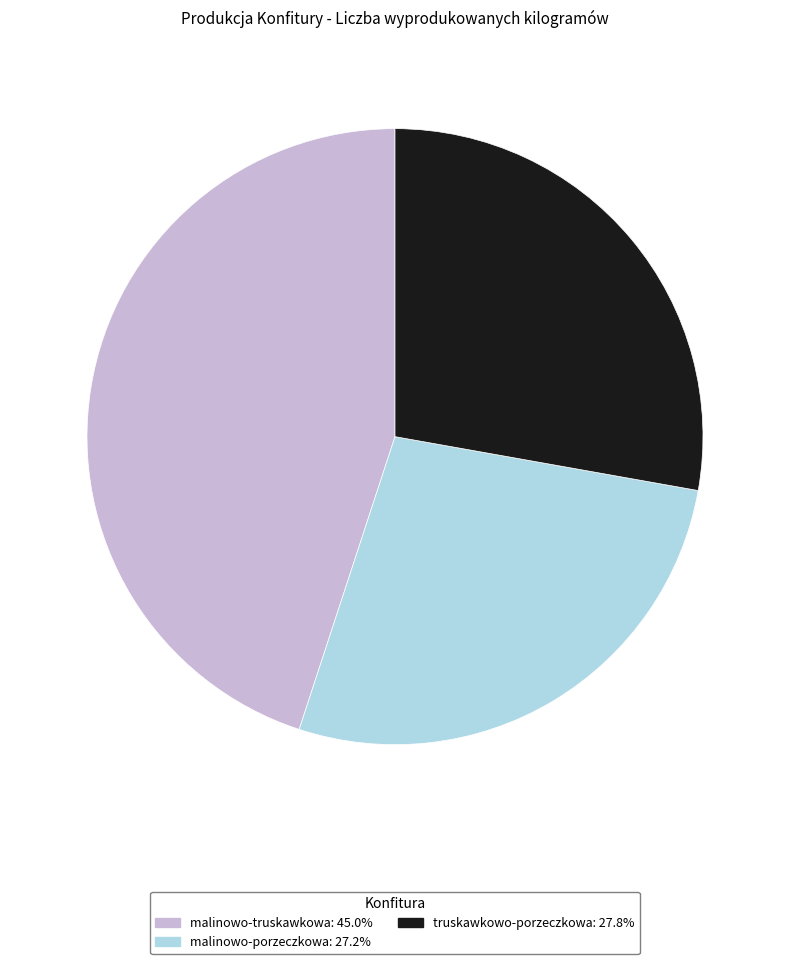

Is the sum of truskawkowo-porzeczkowa: 27.8% and malinowo-truskawkowa: 45.0% greater than half?

Yes